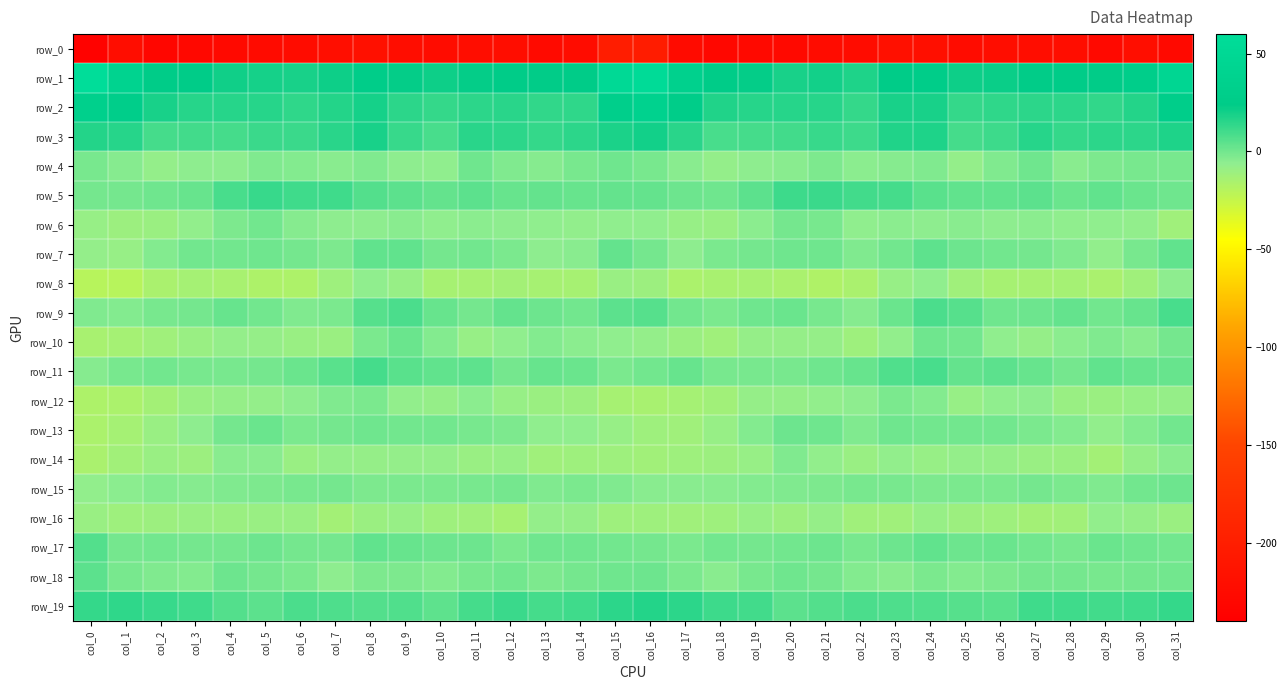

Count the number of data series in this chart.

20